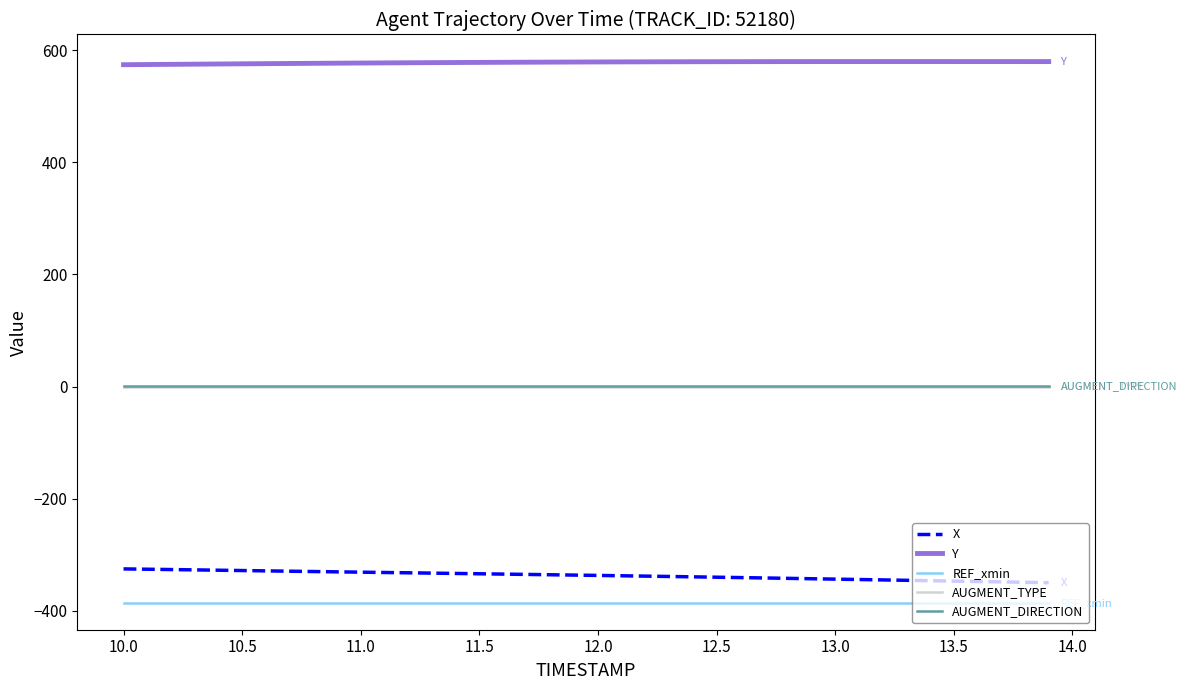

True or false: Y and REF_xmin intersect in this chart.

False